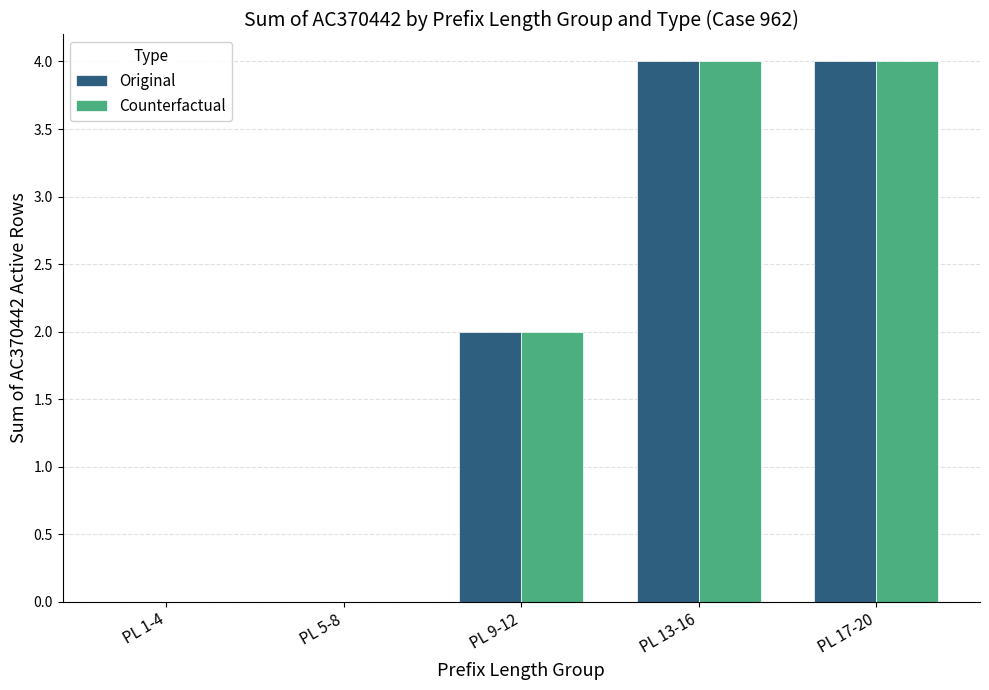

Where is Original nearest to the value 2?

PL 9-12